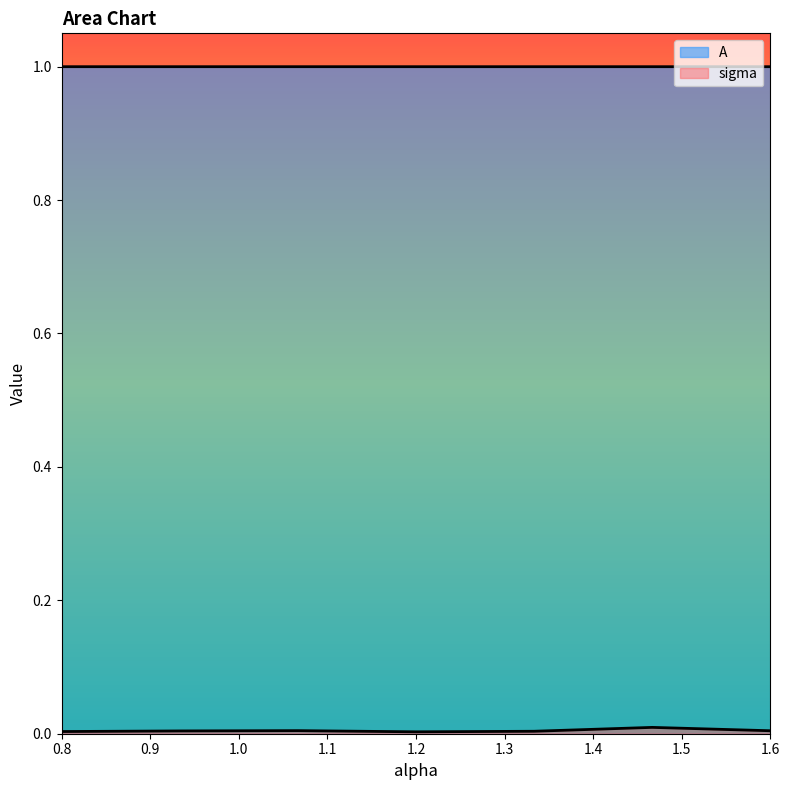

Reading left to right, extract all data points from this chart.

sigma: 0.0	0.0	0.0	0.0	0.0	0.0	0.0
A: 1.0	1.0	1.0	1.0	1.0	1.0	1.0